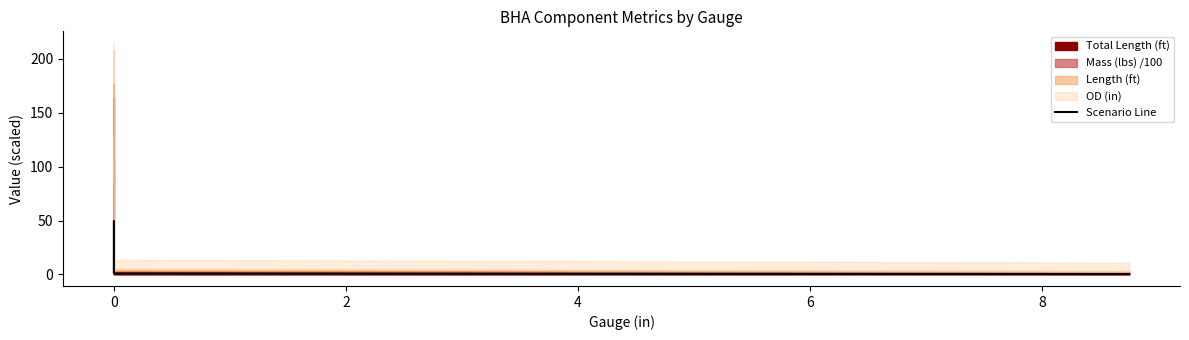

True or false: the data has more than 2 interior local peaks.

False